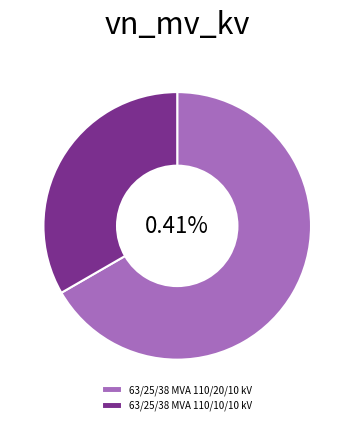

To the nearest percent, what is the average slice percentage?

50%